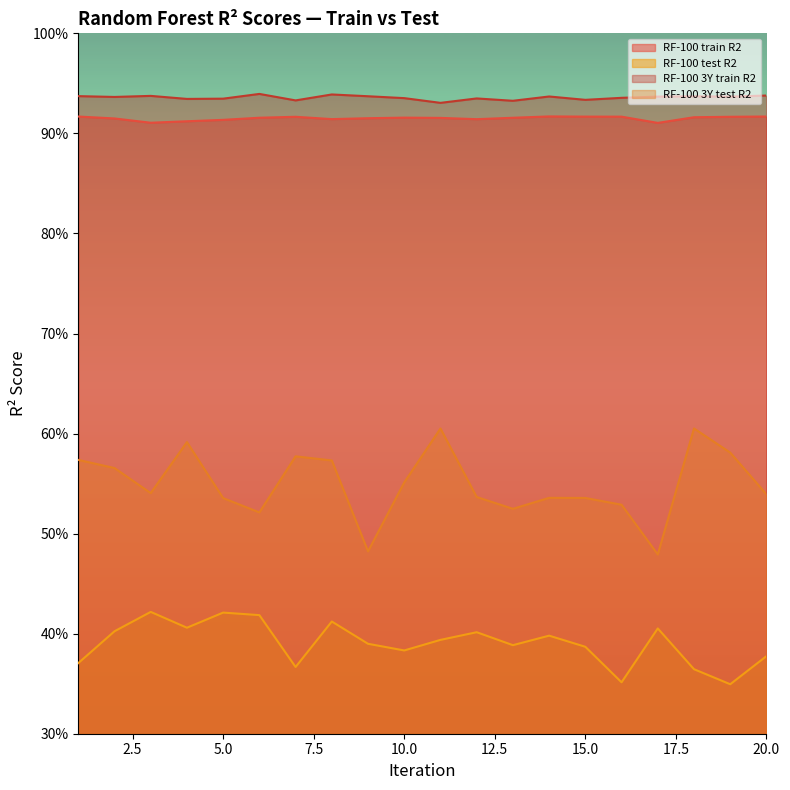

Where is RF-100 test R2 nearest to the value 0?

19